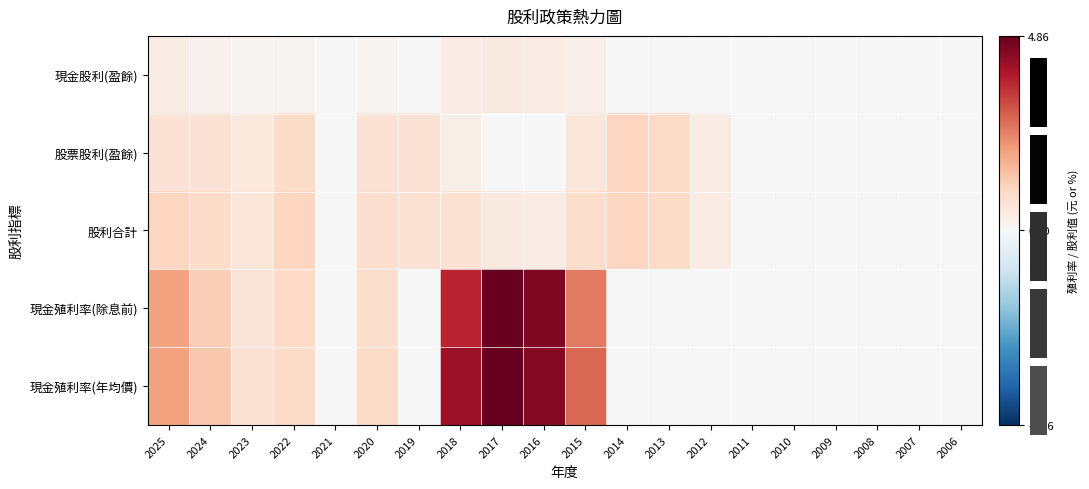

How many data points in 股利合計 are above 0?

13